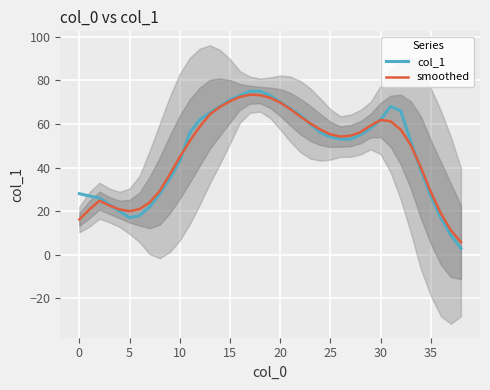

How many distinct data groups are displayed?

2